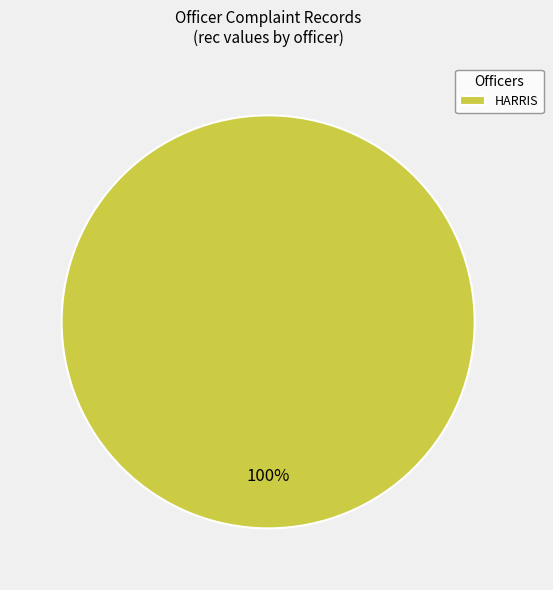

How many segments does this pie chart have?

1